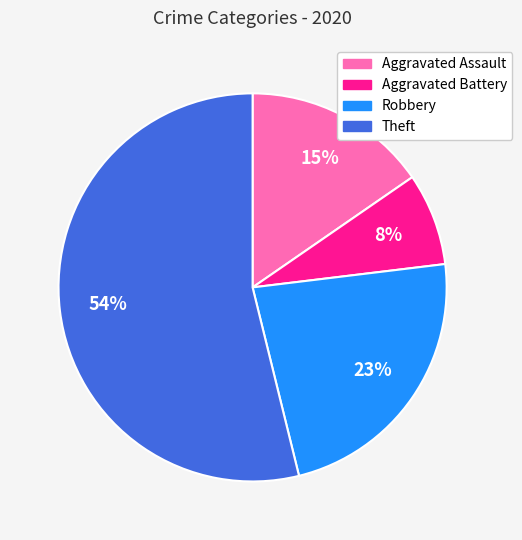

What percentage is the Robbery slice, to the nearest percent?

23%